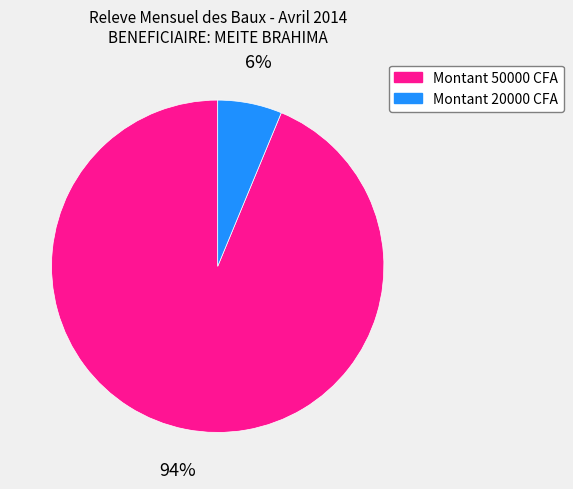

Is there any slice that represents more than half of the pie?

Yes